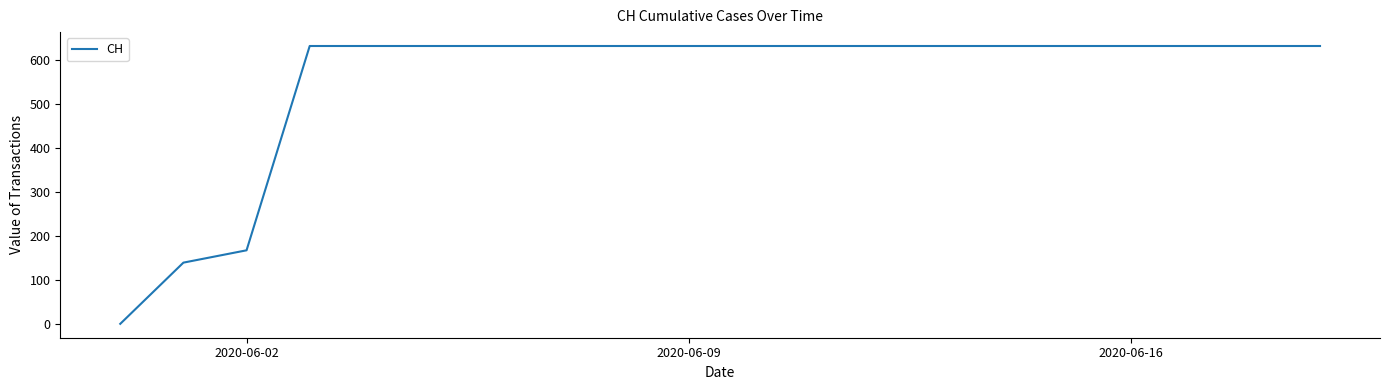

What is the greatest value displayed?

631